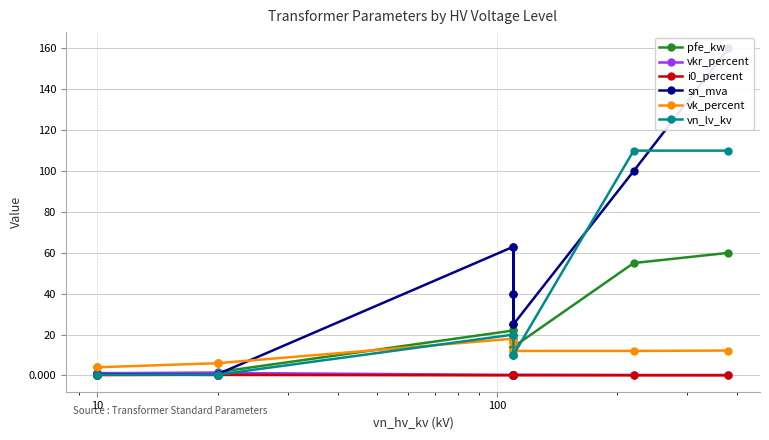

What is the minimum value for pfe_kw?

0.6